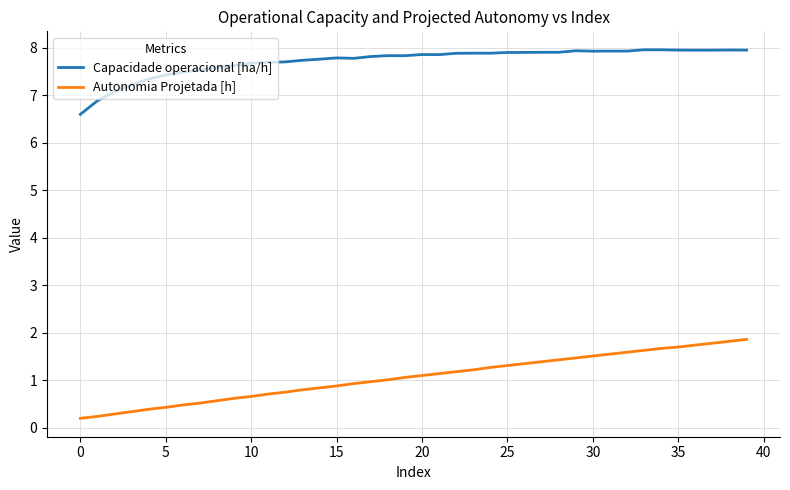

True or false: Autonomia Projetada [h] and Capacidade operacional [ha/h] intersect in this chart.

False